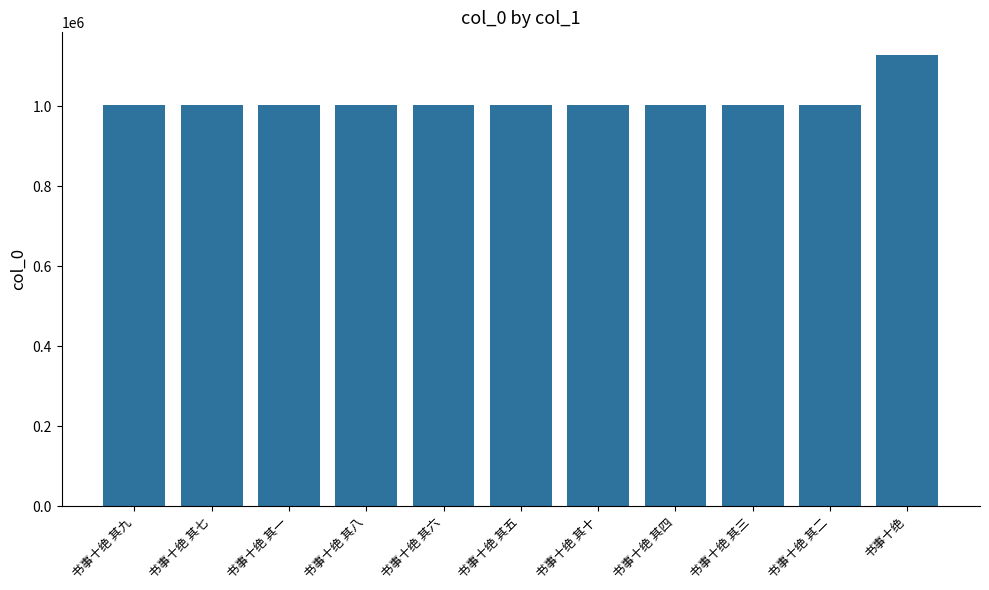

At which label does the data first exceed 1003092?

书事十绝 其七